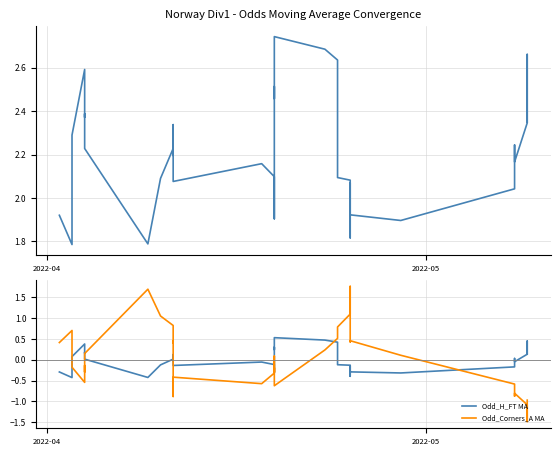

Is it true that Odd_H_FT equals 3.2 at 30?

False